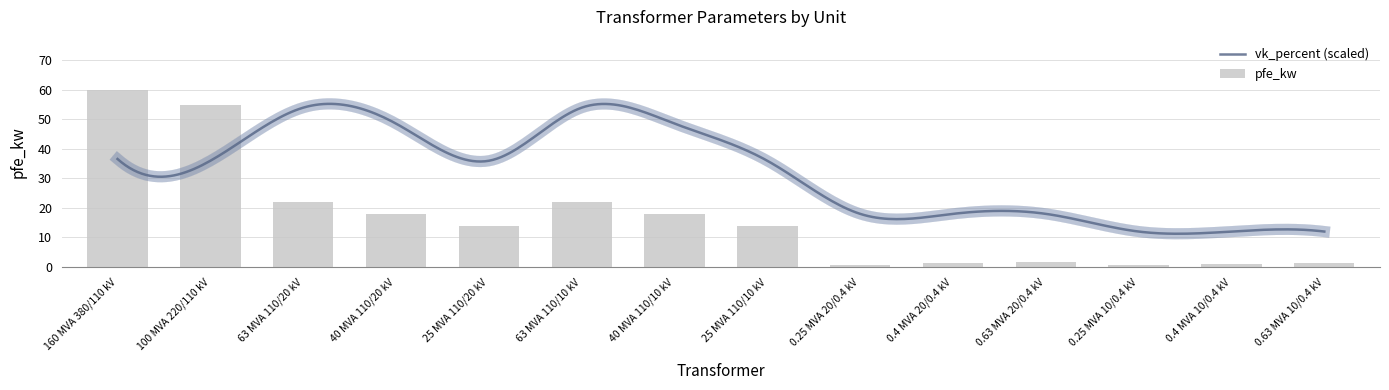

What is the difference between the maximum and minimum values in the pfe_kw series?

59.4